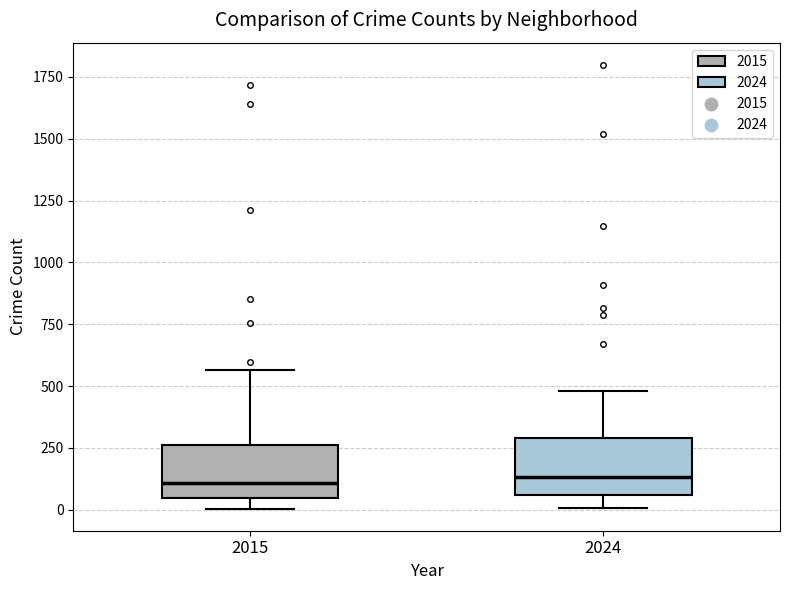

Reading left to right, read every box against the y-axis: the position of its median line, the range the box covers, and the ends of its whiskers. The values are not printed on the chart, so give them approximately, as read against the axis.

2015: median 100, box 50 to 250, whiskers 0 to 550
2024: median 150, box 50 to 300, whiskers 0 to 500